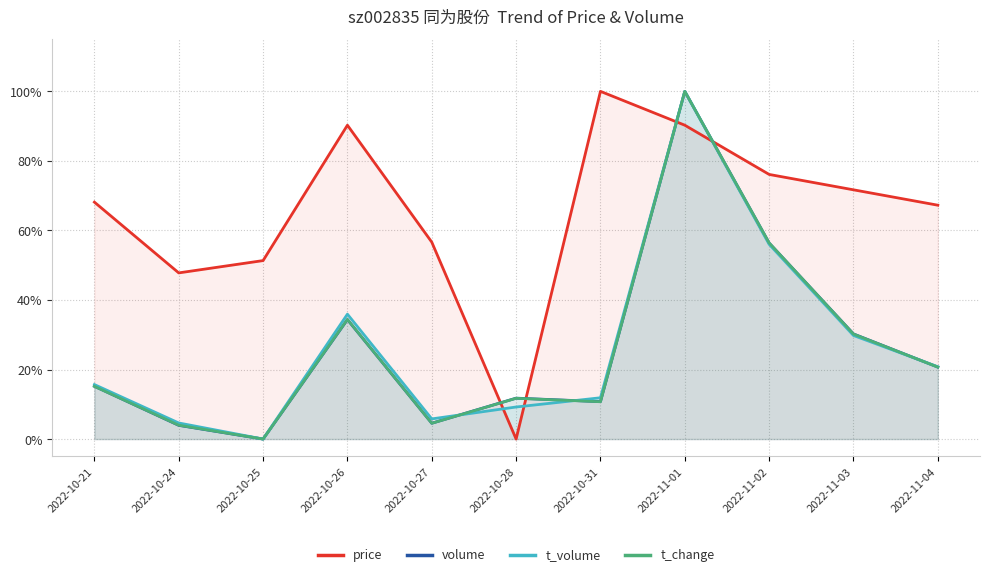

List the labels in order of t_change value, smallest first.

2022-10-25, 2022-10-24, 2022-10-27, 2022-10-31, 2022-10-28, 2022-10-21, 2022-11-04, 2022-11-03, 2022-10-26, 2022-11-02, 2022-11-01